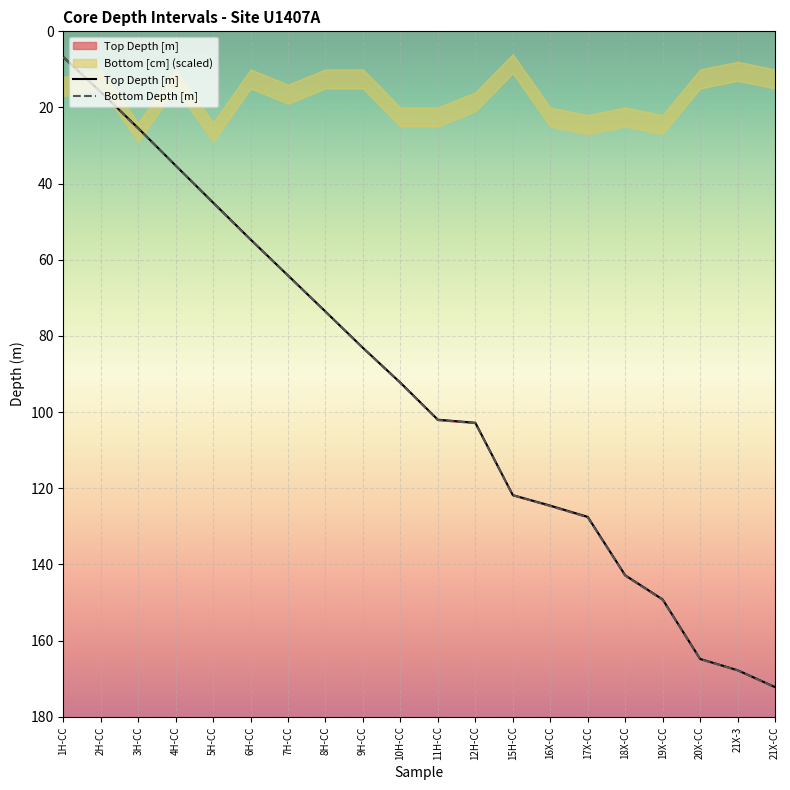

What position from the left is 8H-CC?

8